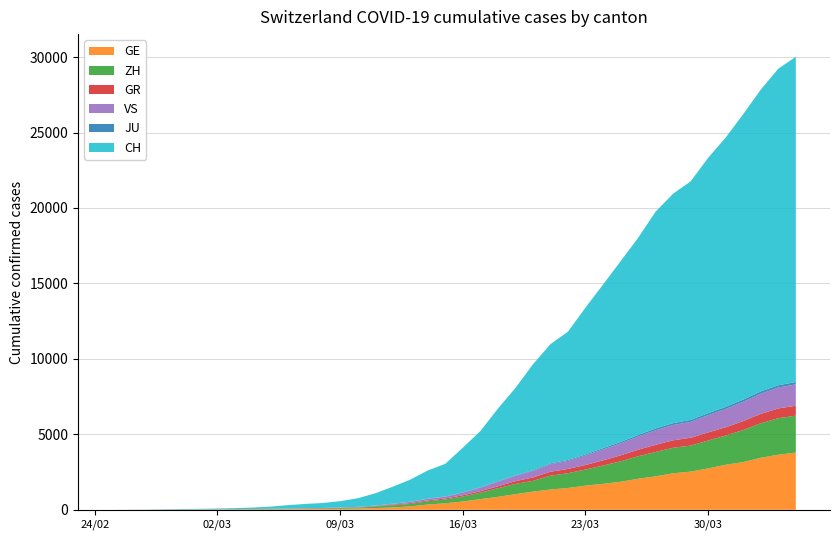

Reading left to right, list all the values displayed in this chart.

CH: 0=0	1=4	2=8	3=20	4=30	5=36	6=50	7=69	8=97	9=142	10=219	11=280	12=327	13=419	14=569	15=806	16=1124	17=1461	18=1866	19=2160	20=2954	21=3722	22=4801	23=5788	24=7014	25=7904	26=8498	27=9735	28=10838	29=11975	30=13064	31=14367	32=15207	33=15809	34=16928	35=17852	36=18915	37=20005	38=20978	39=21554
GE: 0=0	1=1	2=1	3=5	4=9	5=10	6=11	7=14	8=16	9=20	10=30	11=43	12=45	13=60	14=79	15=113	16=154	17=225	18=347	19=430	20=551	21=705	22=857	23=1035	24=1204	25=1342	26=1445	27=1600	28=1717	29=1856	30=2057	31=2215	32=2419	33=2530	34=2743	35=2984	36=3160	37=3445	38=3650	39=3788
ZH: 0=0	1=0	2=2	3=2	4=6	5=7	6=10	7=13	8=15	9=23	10=29	11=34	12=40	13=49	14=62	15=101	16=140	17=163	18=218	19=250	20=326	21=429	22=568	23=679	24=711	25=919	26=978	27=1067	28=1213	29=1357	30=1489	31=1616	32=1690	33=1722	34=1848	35=1936	36=2125	37=2289	38=2417	39=2450
GR: 0=0	1=2	2=2	3=6	4=6	5=6	6=9	7=9	8=12	9=14	10=16	11=17	12=18	13=18	14=22	15=31	16=43	17=53	18=56	19=71	20=84	21=101	22=128	23=182	24=226	25=258	26=284	27=300	28=343	29=393	30=433	31=474	32=495	33=519	34=535	35=547	36=592	37=622	38=649	39=657
JU: 0=0	1=0	2=1	3=1	4=1	5=1	6=1	7=2	8=2	9=4	10=4	11=5	12=5	13=7	14=7	15=7	16=12	17=17	18=18	19=19	20=25	21=29	22=32	23=36	24=44	25=54	26=61	27=69	28=82	29=92	30=100	31=114	32=119	33=127	34=128	35=140	36=145	37=149	38=149	39=154
VS: 0=0	1=0	2=0	3=1	4=1	5=2	6=3	7=3	8=4	9=5	10=6	11=7	12=12	13=17	14=22	15=30	16=53	17=76	18=98	19=115	20=172	21=225	22=312	23=349	24=436	25=498	26=535	27=628	28=728	29=793	30=874	31=968	32=1017	33=1055	34=1144	35=1211	36=1282	37=1334	38=1385	39=1418